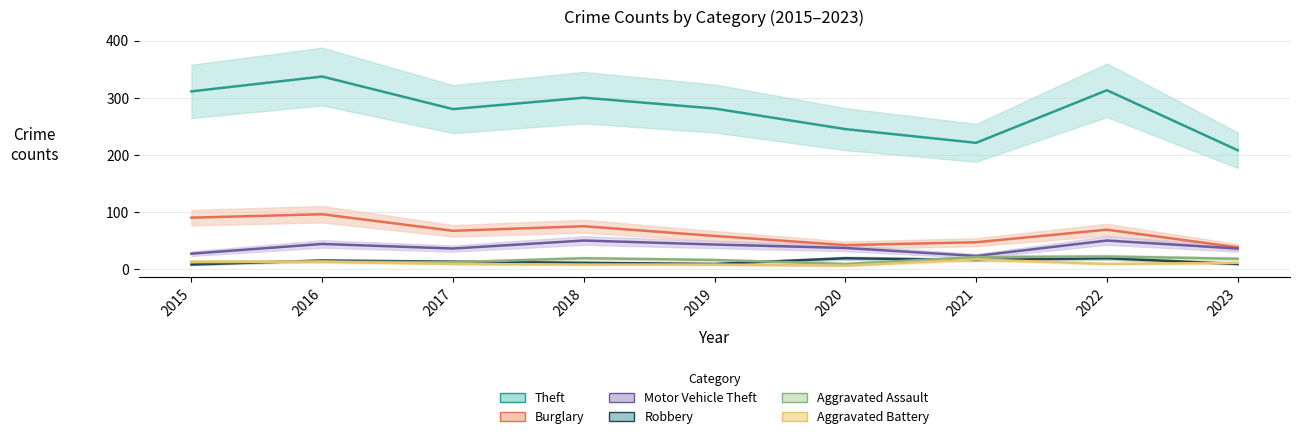

True or false: Theft and Burglary cross at least once.

False